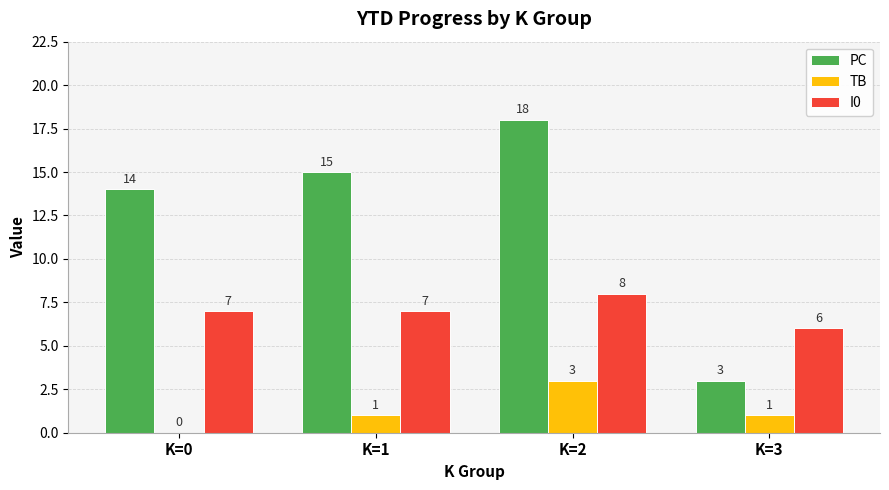

Are the bars horizontal?

No